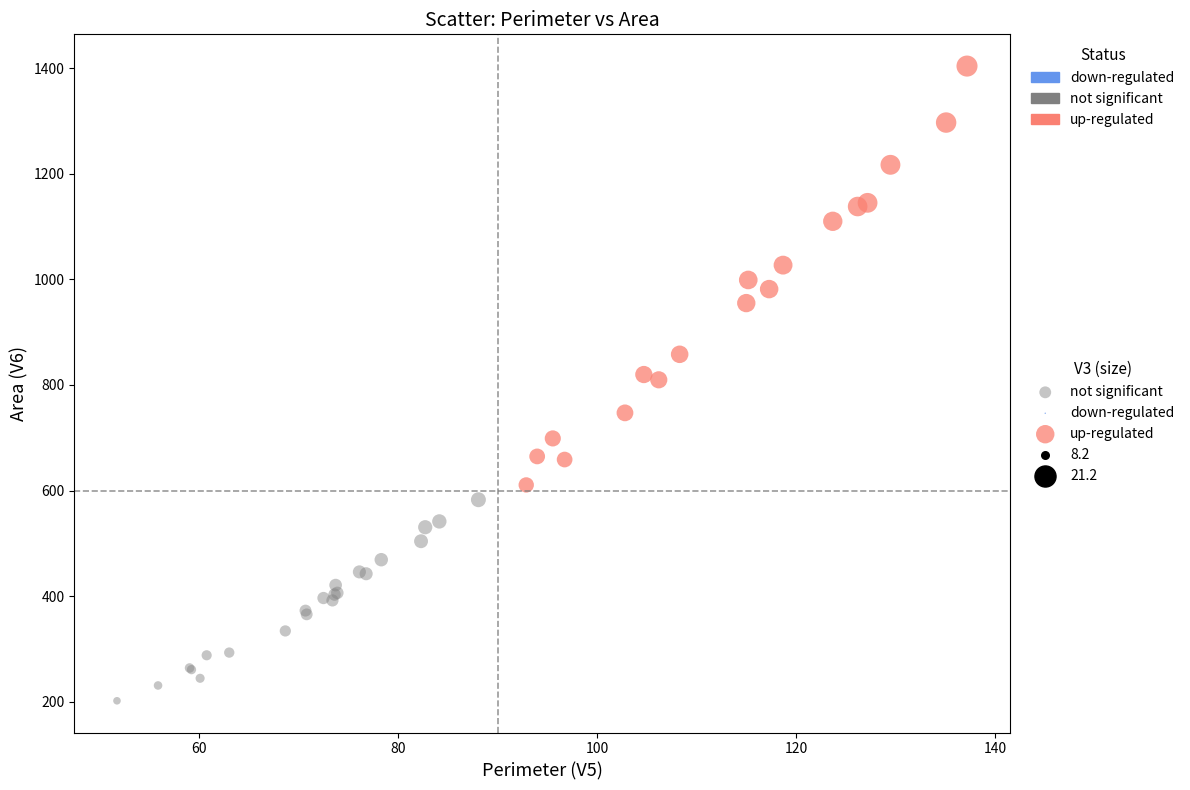

Which series reaches the minimum Y coordinate?

not significant